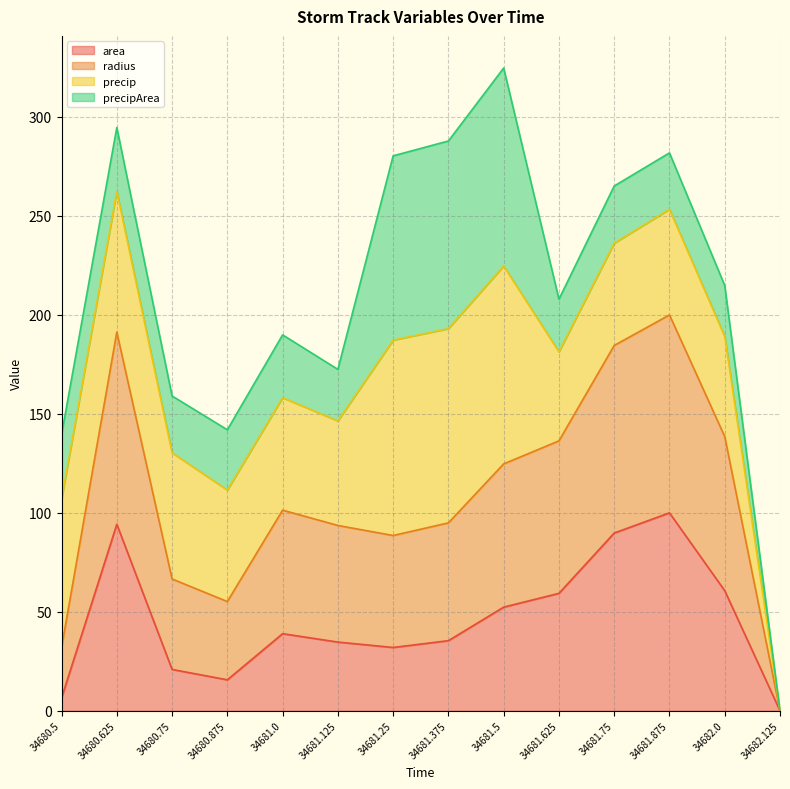

True or false: area and radius intersect in this chart.

False